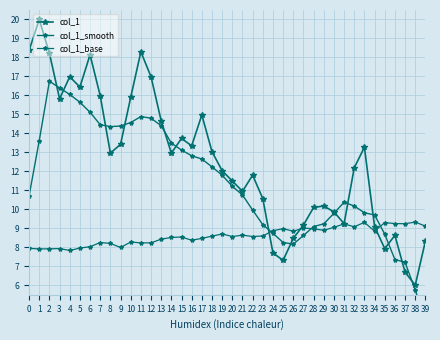

The col_1_base series shows 8.9 at 29. True or false?

True